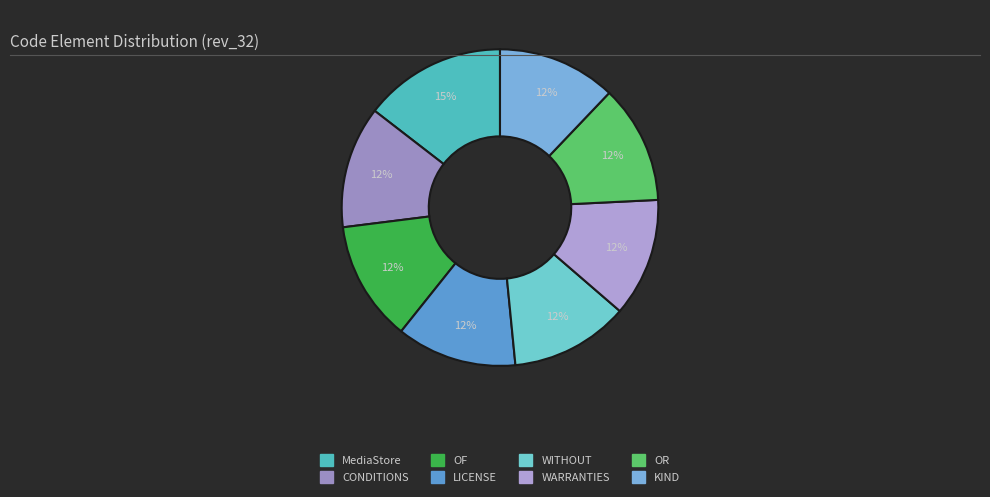

What is the largest slice in the pie chart?

MediaStore